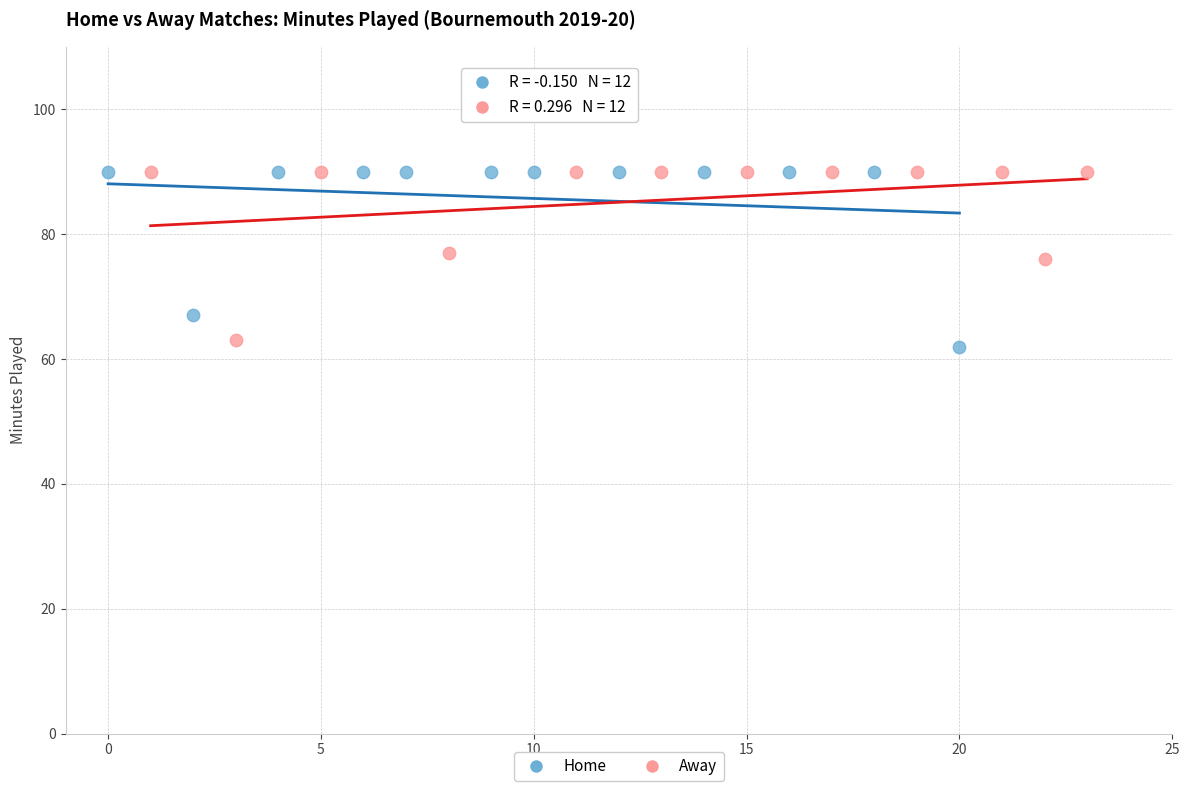

Which series has the widest spread of Y values?

Home